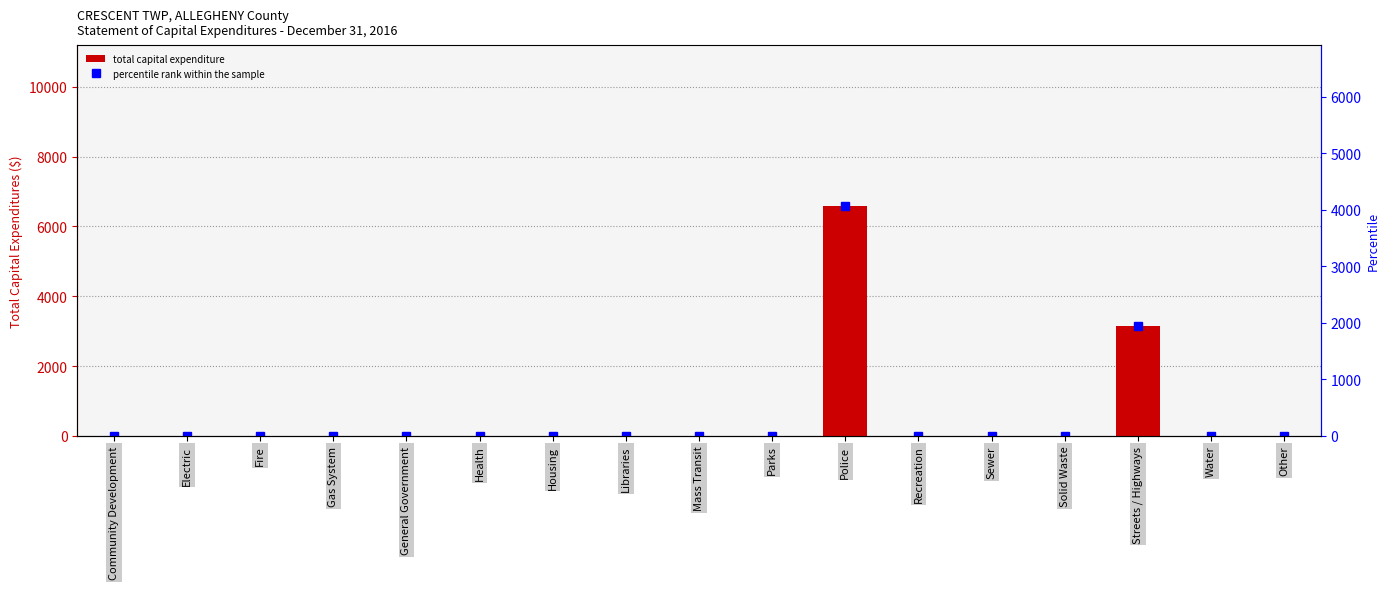

What is the maximum value shown in the chart?

6584